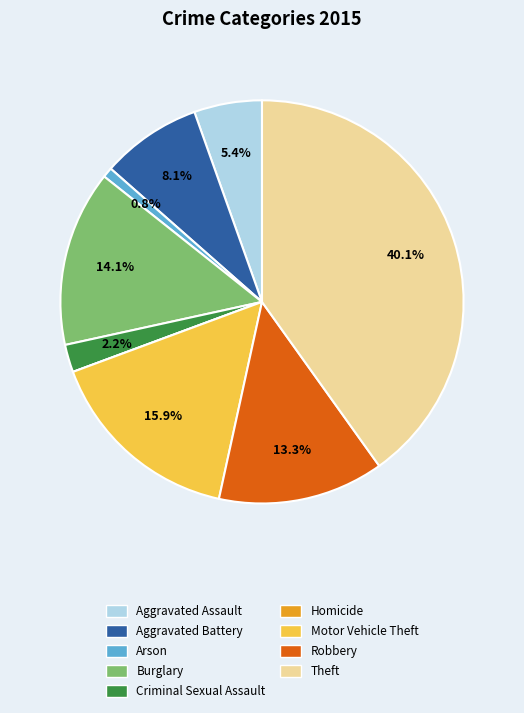

Is it true that Aggravated Assault is 5% of the pie?

True